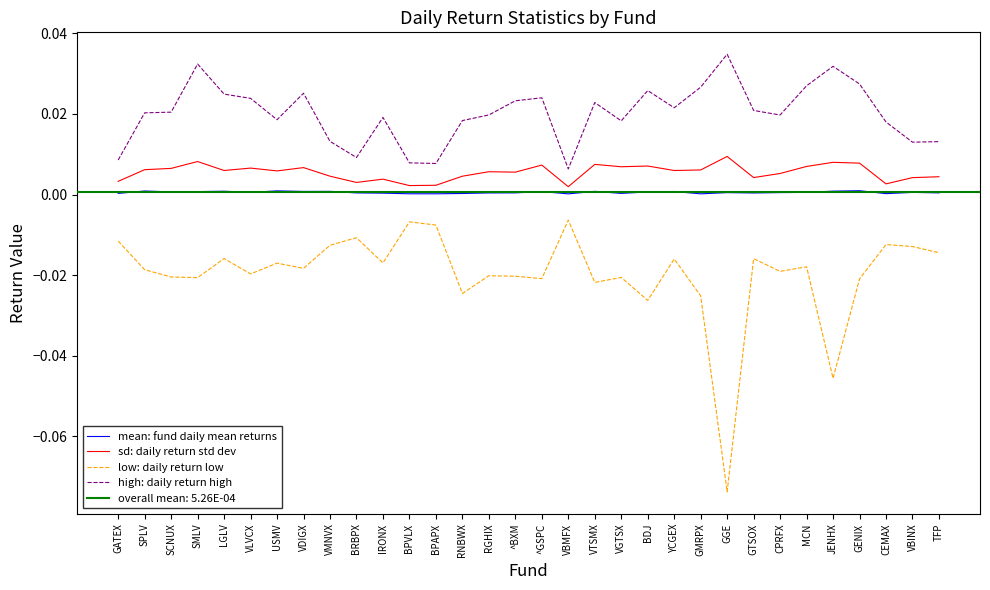

True or false: mean: fund daily mean returns and high: daily return high intersect in this chart.

False